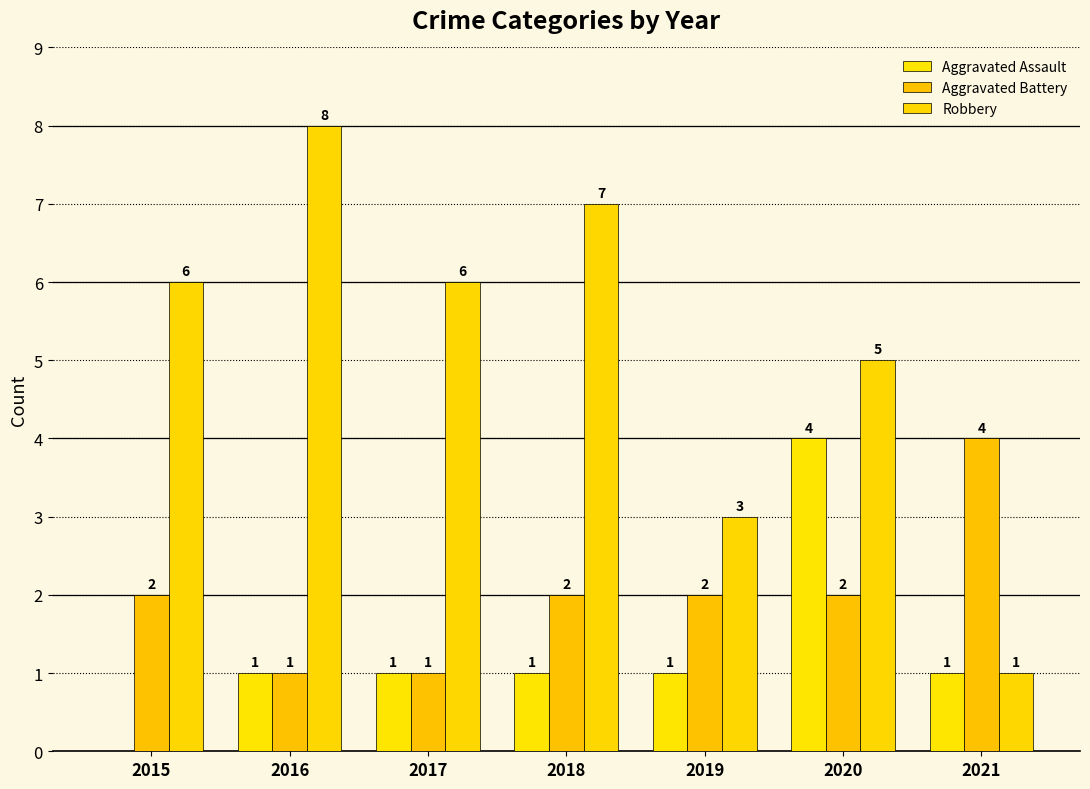

Are the bars grouped side by side (vs. stacked)?

Yes